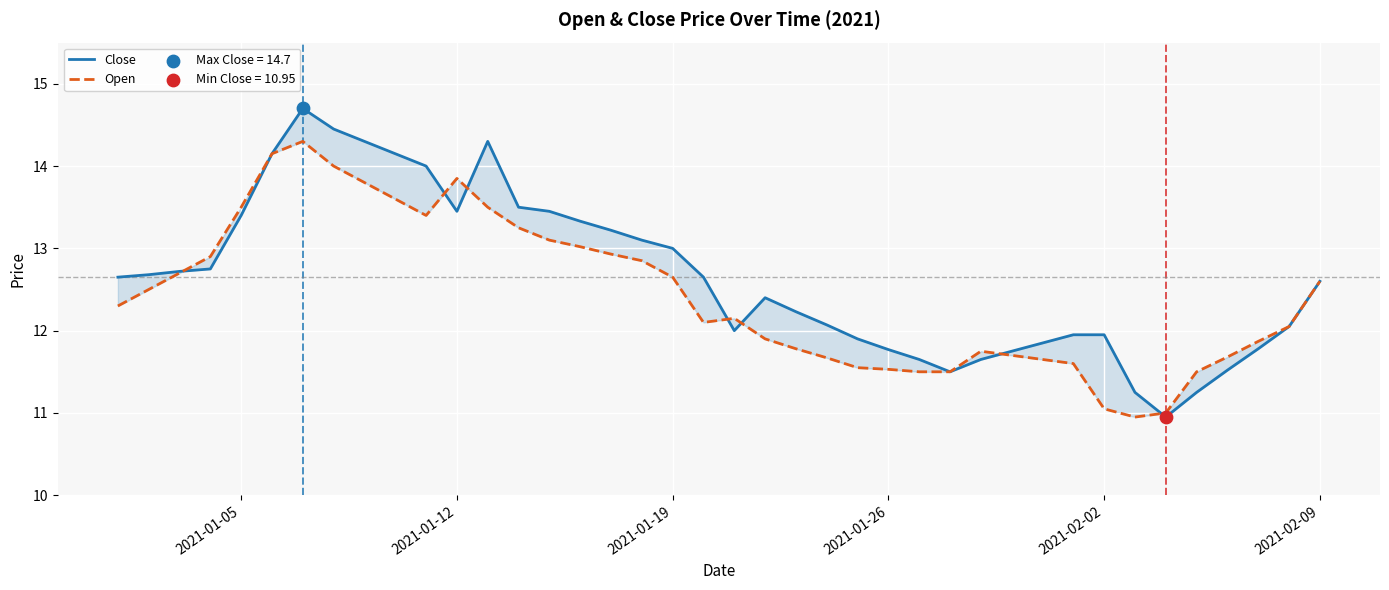

What are all the series names shown in the legend?

Close, Open